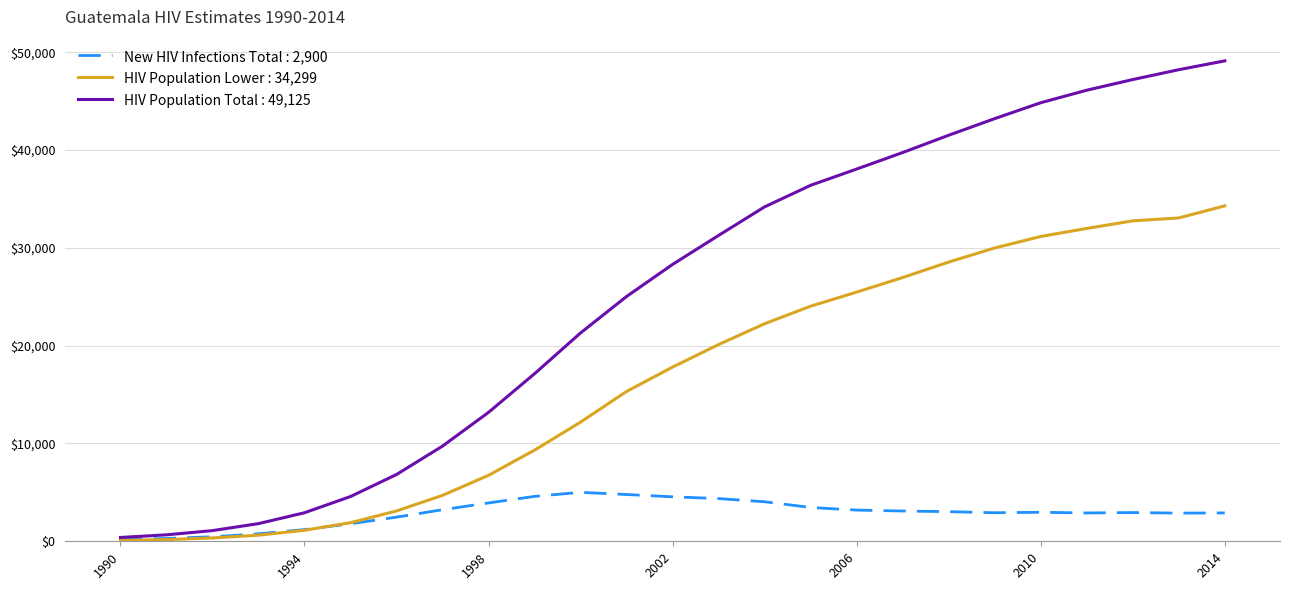

Rank the series by their maximum value, from highest to lowest.

HIV Population Total : 49,125, HIV Population Lower : 34,299, New HIV Infections Total : 2,900